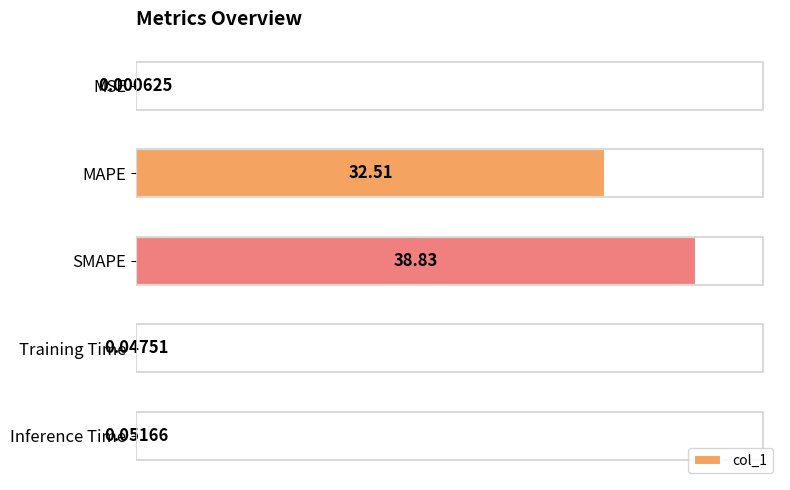

At which label is the value closest to 19?

MAPE